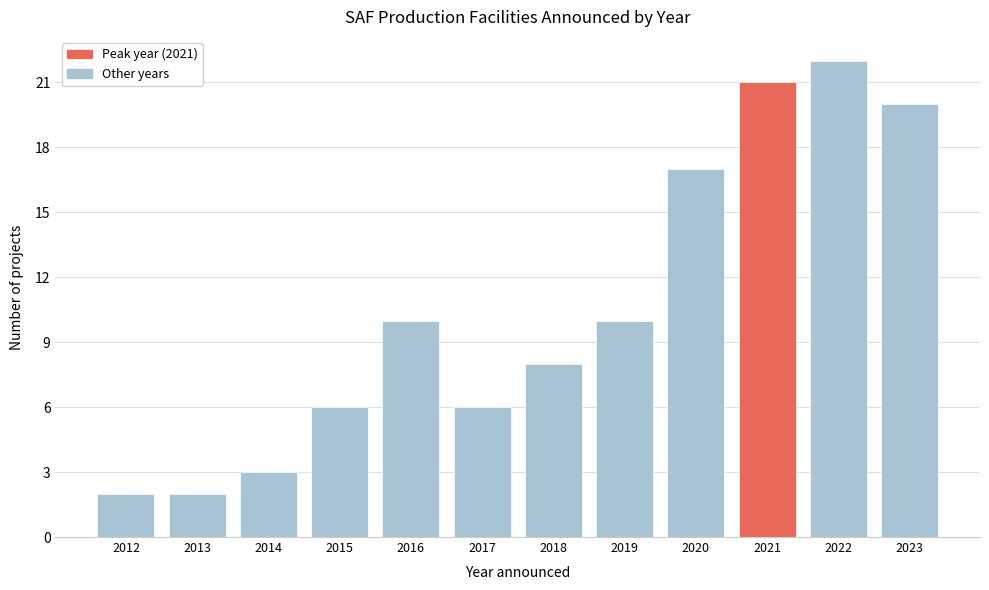

Reading right to left, list all the values displayed in this chart.

20	22	21	17	10	8	6	10	6	3	2	2